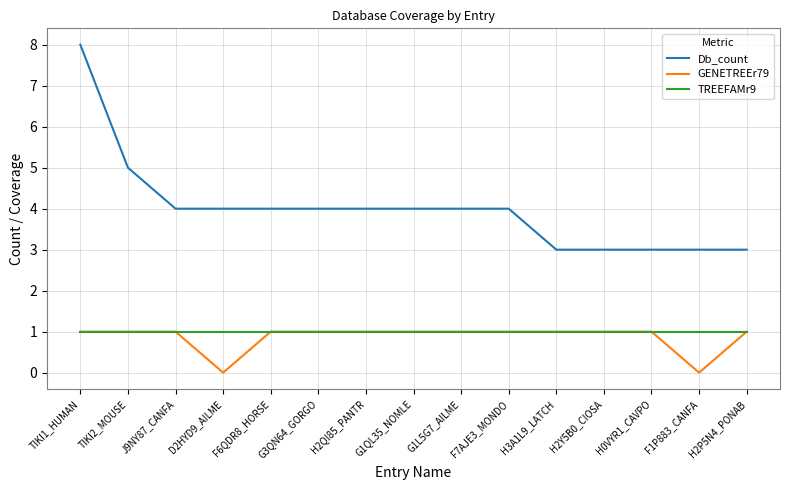

What is the maximum value for GENETREEr79?

1